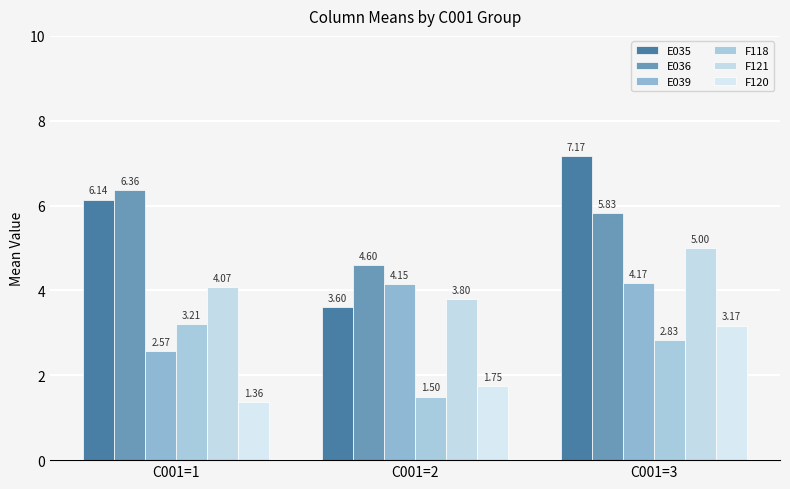

Rank the series at C001=3 from lowest to highest value.

F118, F120, E039, F121, E036, E035